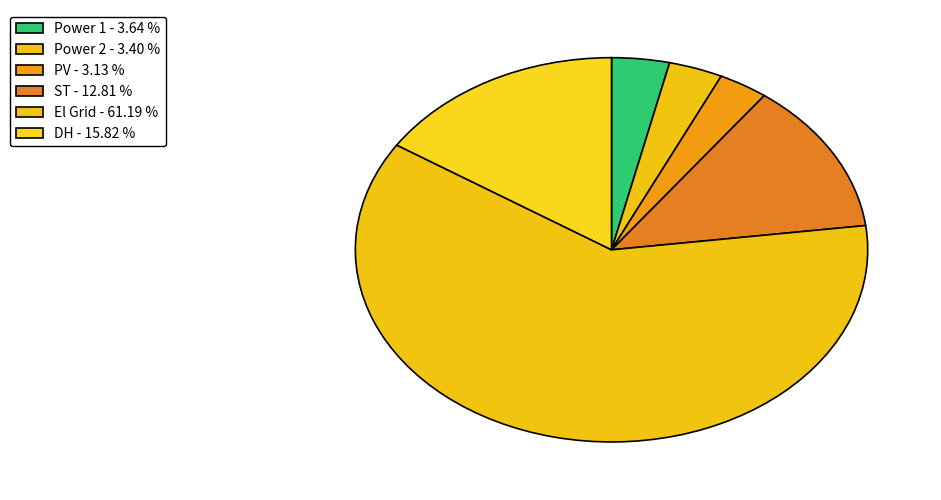

Rank the categories by value from lowest to highest.

PV, Power 2, Power 1, ST, DH, El Grid